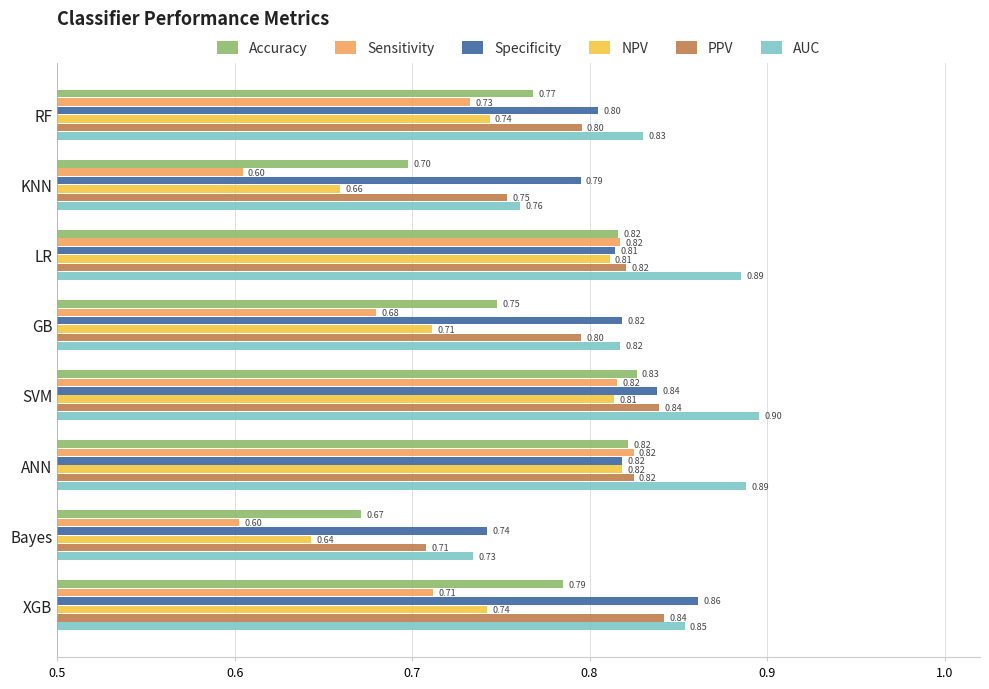

What is the lowest value of the Sensitivity series?

0.6